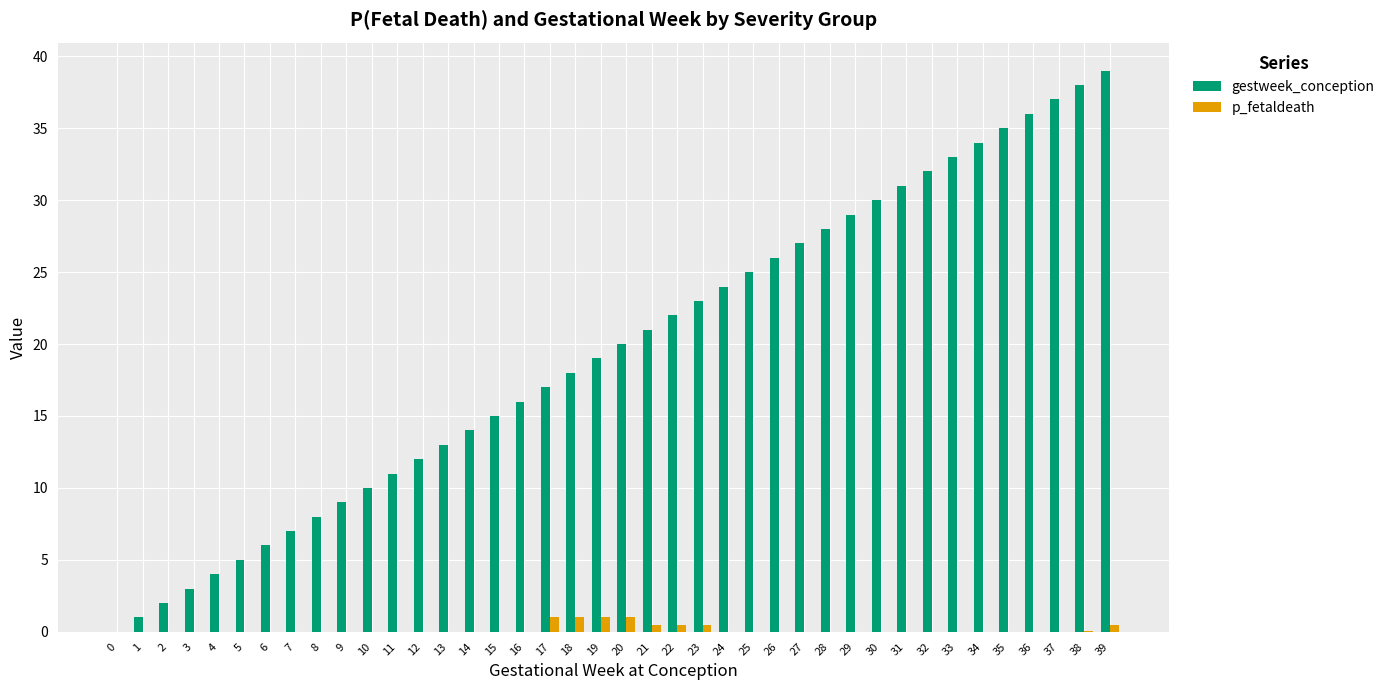

Is it true that p_fetaldeath equals 1.0 at 19?

True